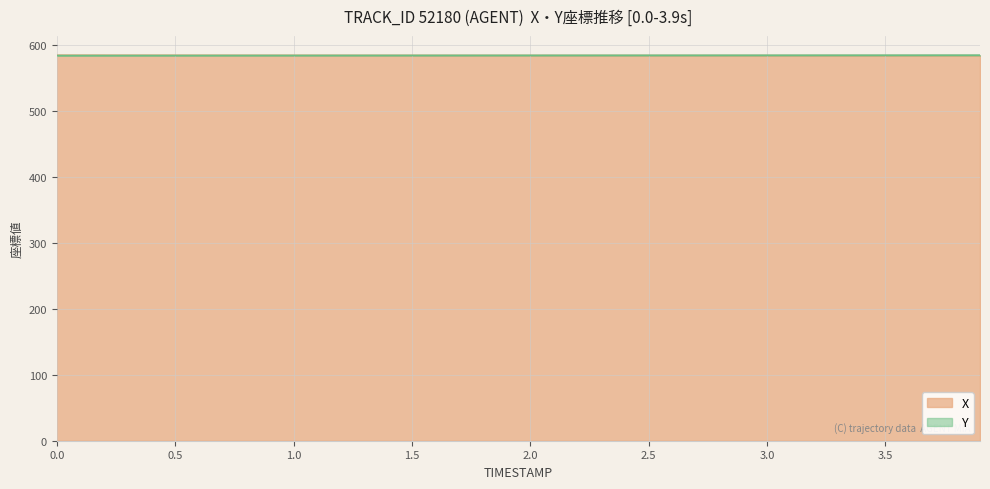

What is the label of the 24th point from the right?

1.6